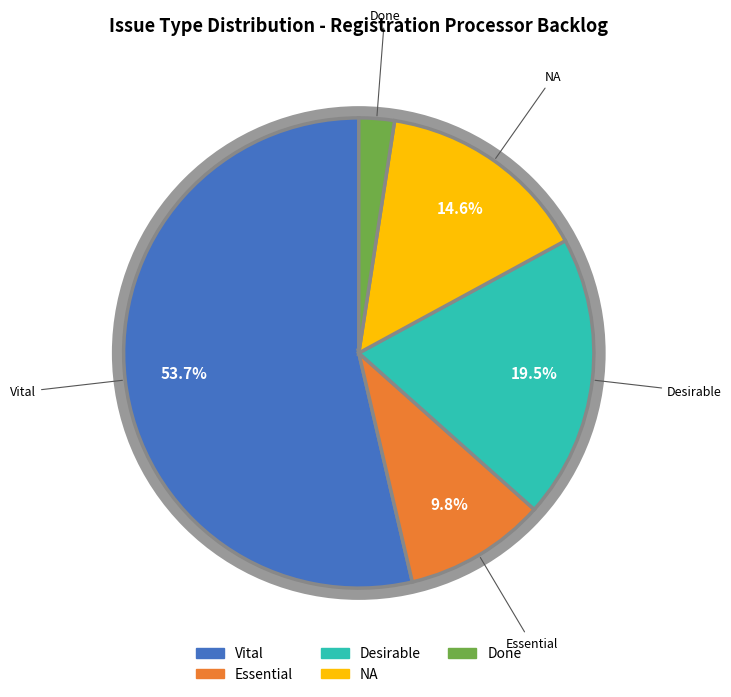

How many slices are in this pie chart?

5